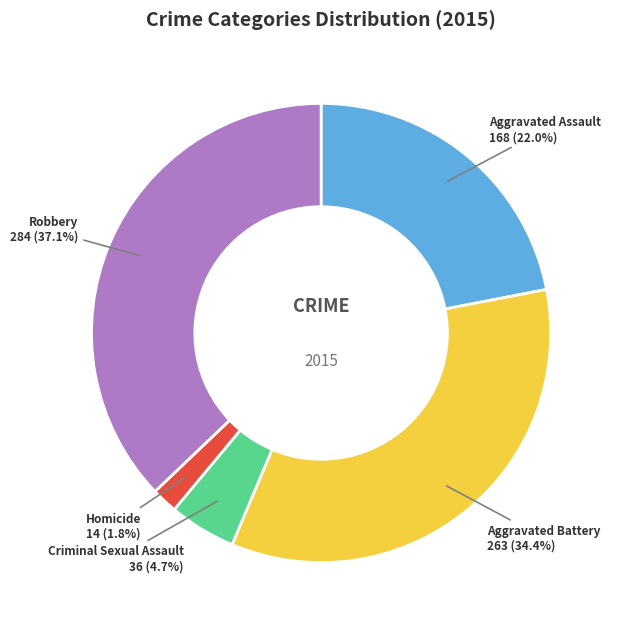

To the nearest percent, what is the difference between the largest and smallest slice percentages?

35%